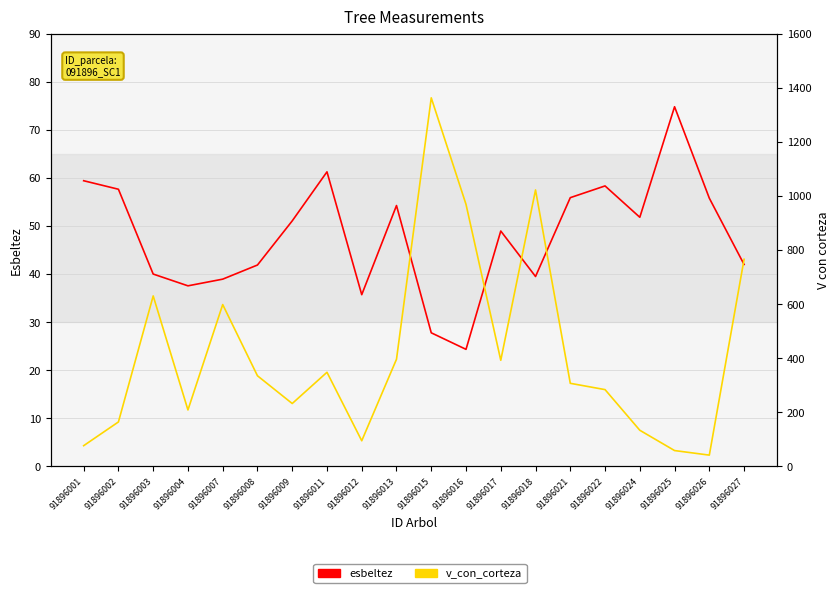

Is this an area chart (filled region under the line)?

No